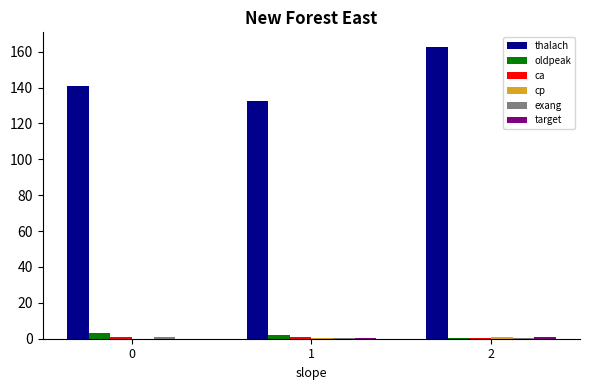

What is the sum of the oldpeak values at 2 and 0?

3.8